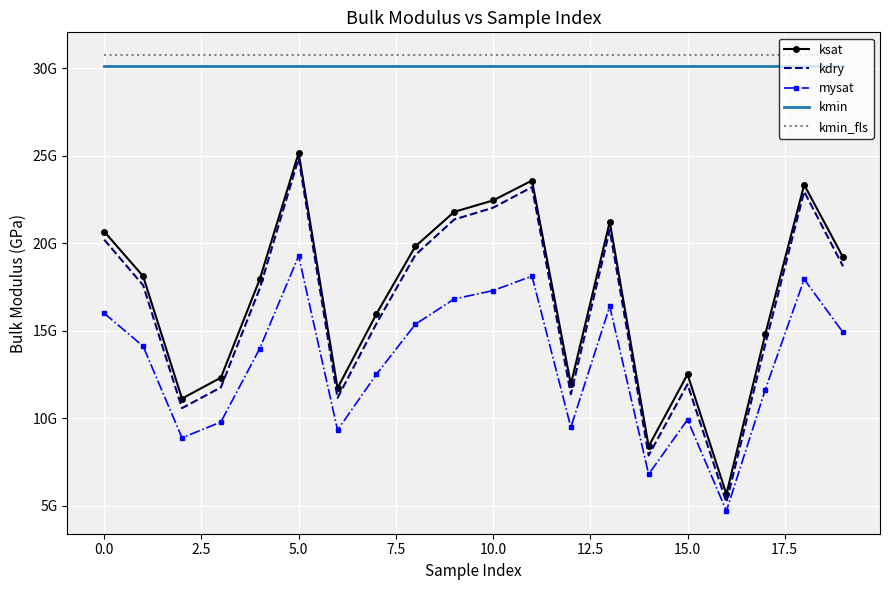

What is the label of the 12th point from the left?

11